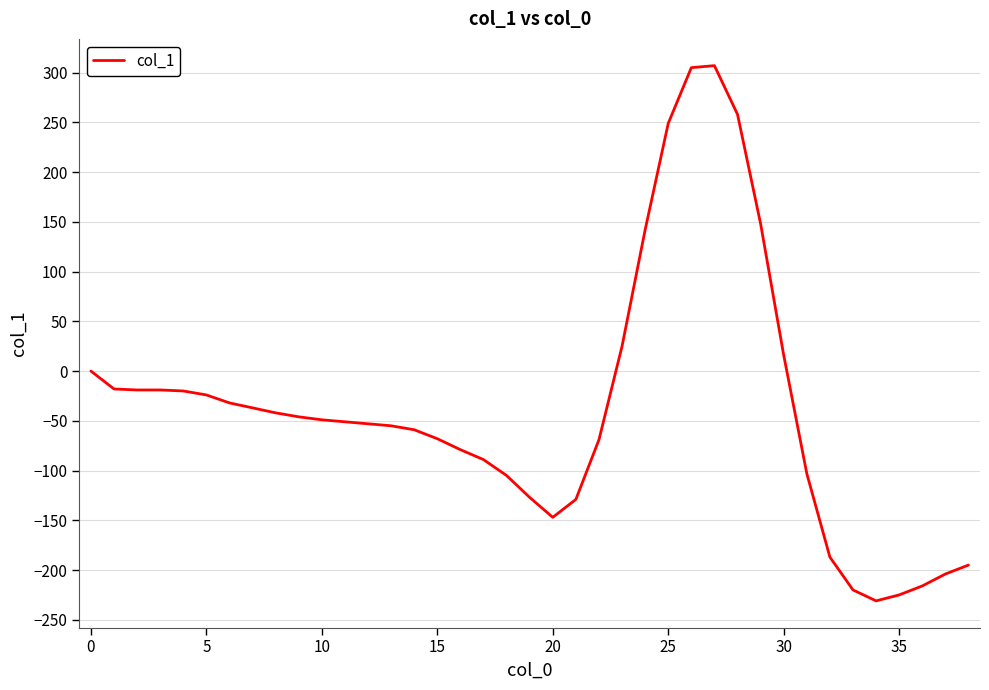

What is the difference between the maximum and minimum values?

538